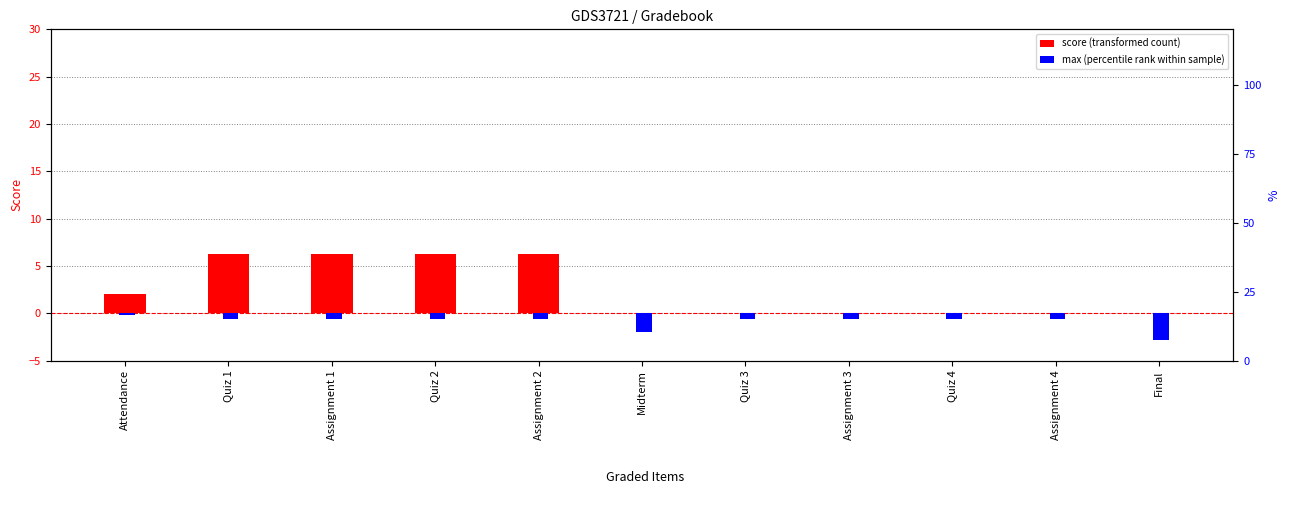

Reading left to right, list all the values displayed in this chart.

score (transformed count): Attendance=2.0	Quiz 1=6.2	Assignment 1=6.2	Quiz 2=6.2	Assignment 2=6.2	Midterm=0.0	Quiz 3=0.0	Assignment 3=0.0	Quiz 4=0.0	Assignment 4=0.0	Final=0.0
max (percentile rank within sample): Attendance=-0.2	Quiz 1=-0.6	Assignment 1=-0.6	Quiz 2=-0.6	Assignment 2=-0.6	Midterm=-2.0	Quiz 3=-0.6	Assignment 3=-0.6	Quiz 4=-0.6	Assignment 4=-0.6	Final=-2.8